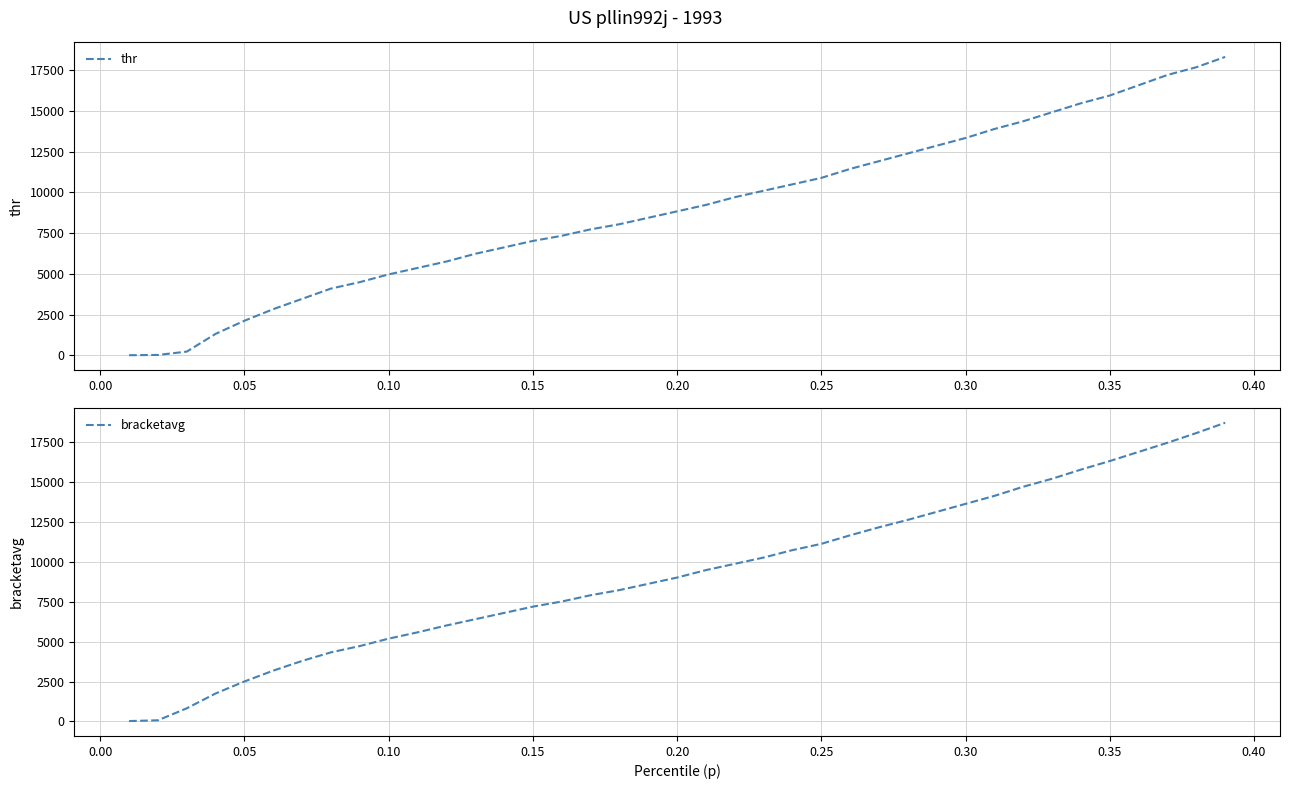

What are all the series names shown in the legend?

thr, bracketavg